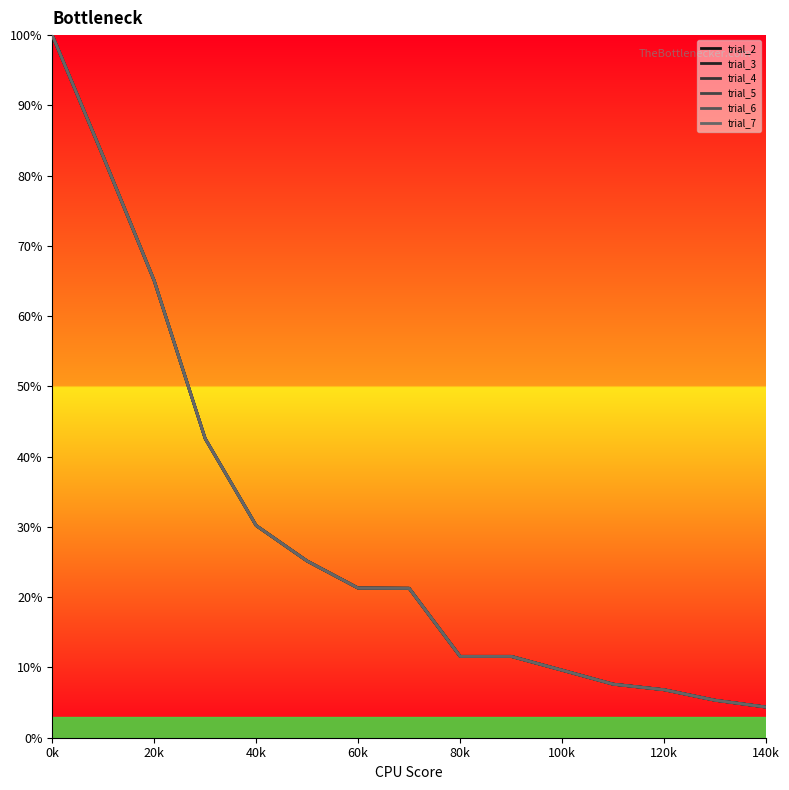

Does the chart have visible grid lines?

No